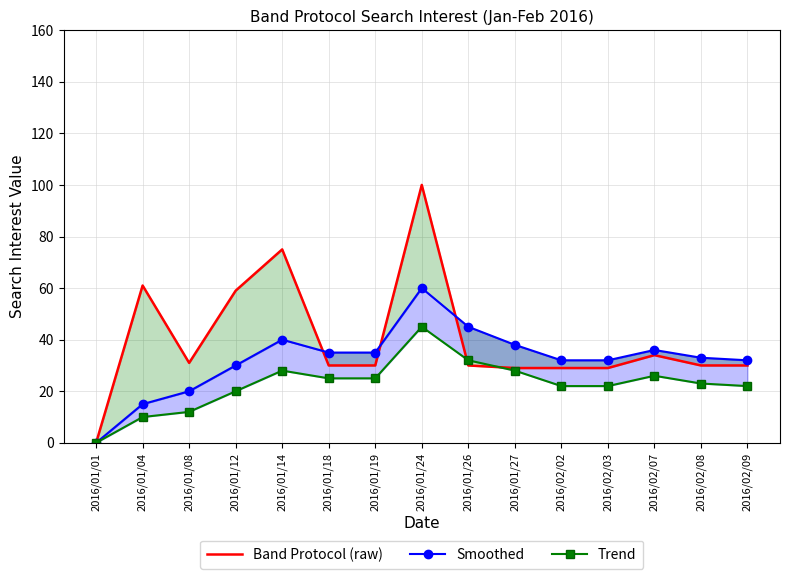

What position from the left is 2016/01/08?

3